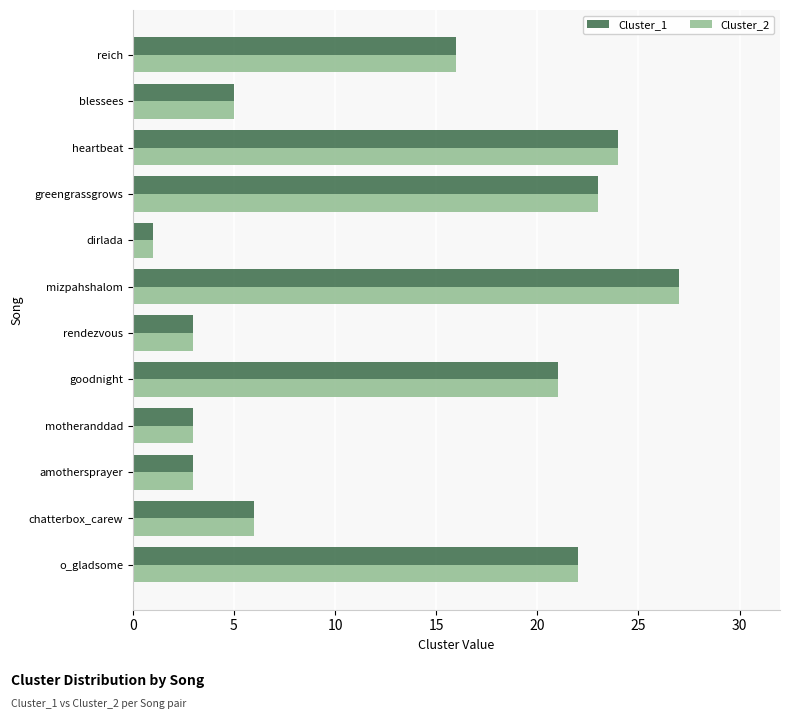

Count the number of data series in this chart.

2